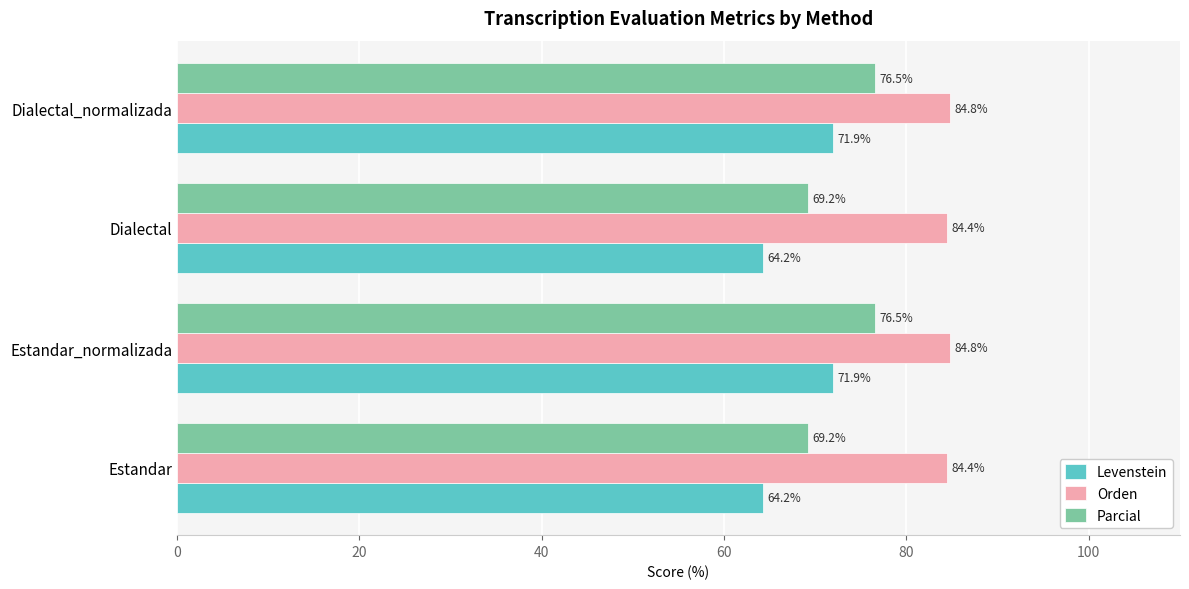

Rank the series by their maximum value, from lowest to highest.

Levenstein, Parcial, Orden